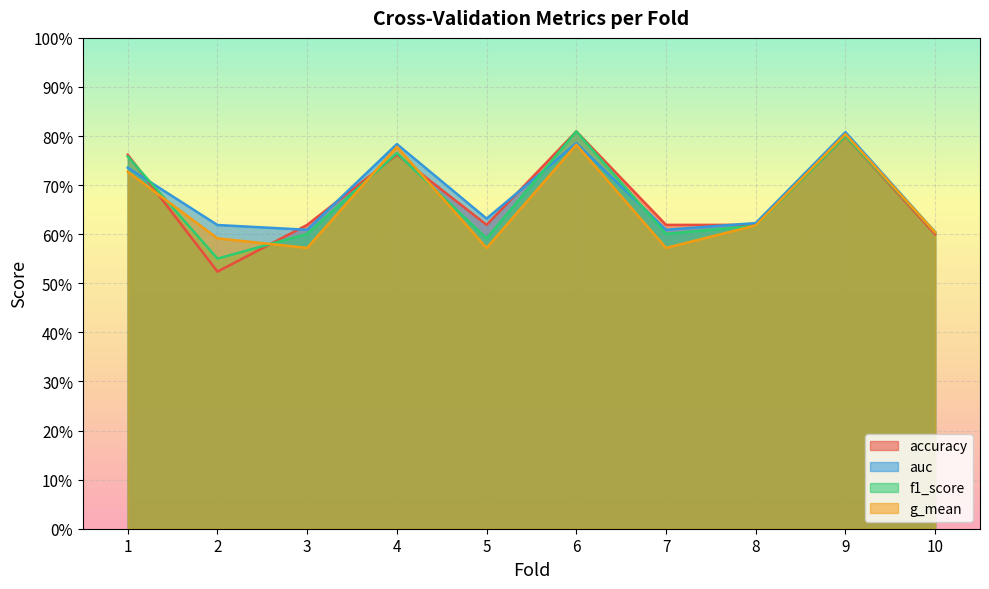

Reading left to right, transcribe all the data shown in this chart.

accuracy: 1=0.8	2=0.5	3=0.6	4=0.8	5=0.6	6=0.8	7=0.6	8=0.6	9=0.8	10=0.6
auc: 1=0.7	2=0.6	3=0.6	4=0.8	5=0.6	6=0.8	7=0.6	8=0.6	9=0.8	10=0.6
f1_score: 1=0.8	2=0.6	3=0.6	4=0.8	5=0.6	6=0.8	7=0.6	8=0.6	9=0.8	10=0.6
g_mean: 1=0.7	2=0.6	3=0.6	4=0.8	5=0.6	6=0.8	7=0.6	8=0.6	9=0.8	10=0.6